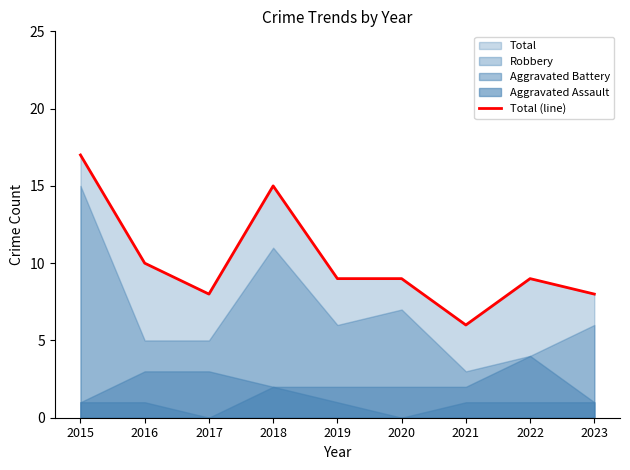

The chart shows a value of 5 at 2020. True or false?

False